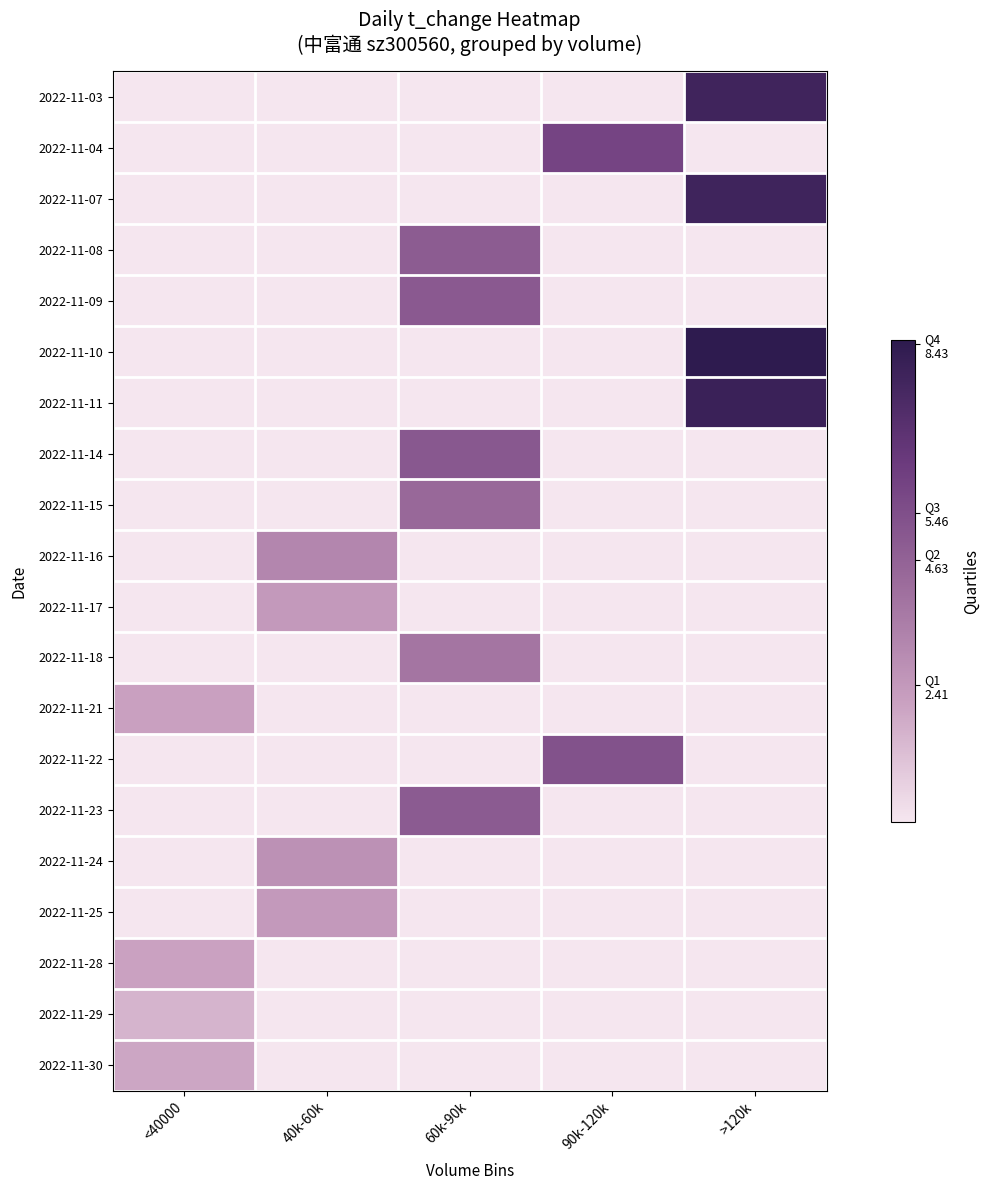

At how many categories does at least one series exceed 6?

1